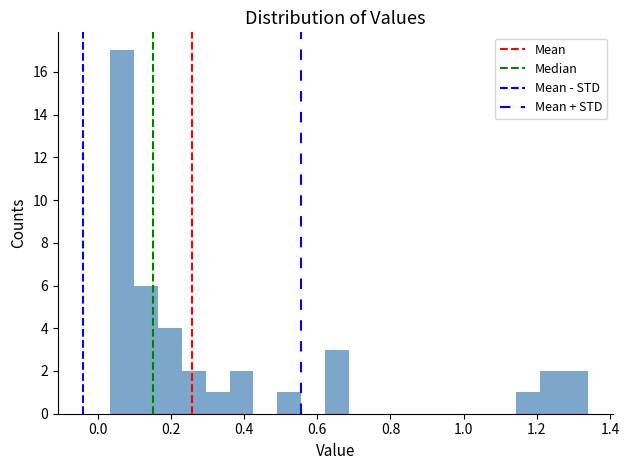

Read against the x-axis, roughly where is the centre of the tallest bar?

0.06